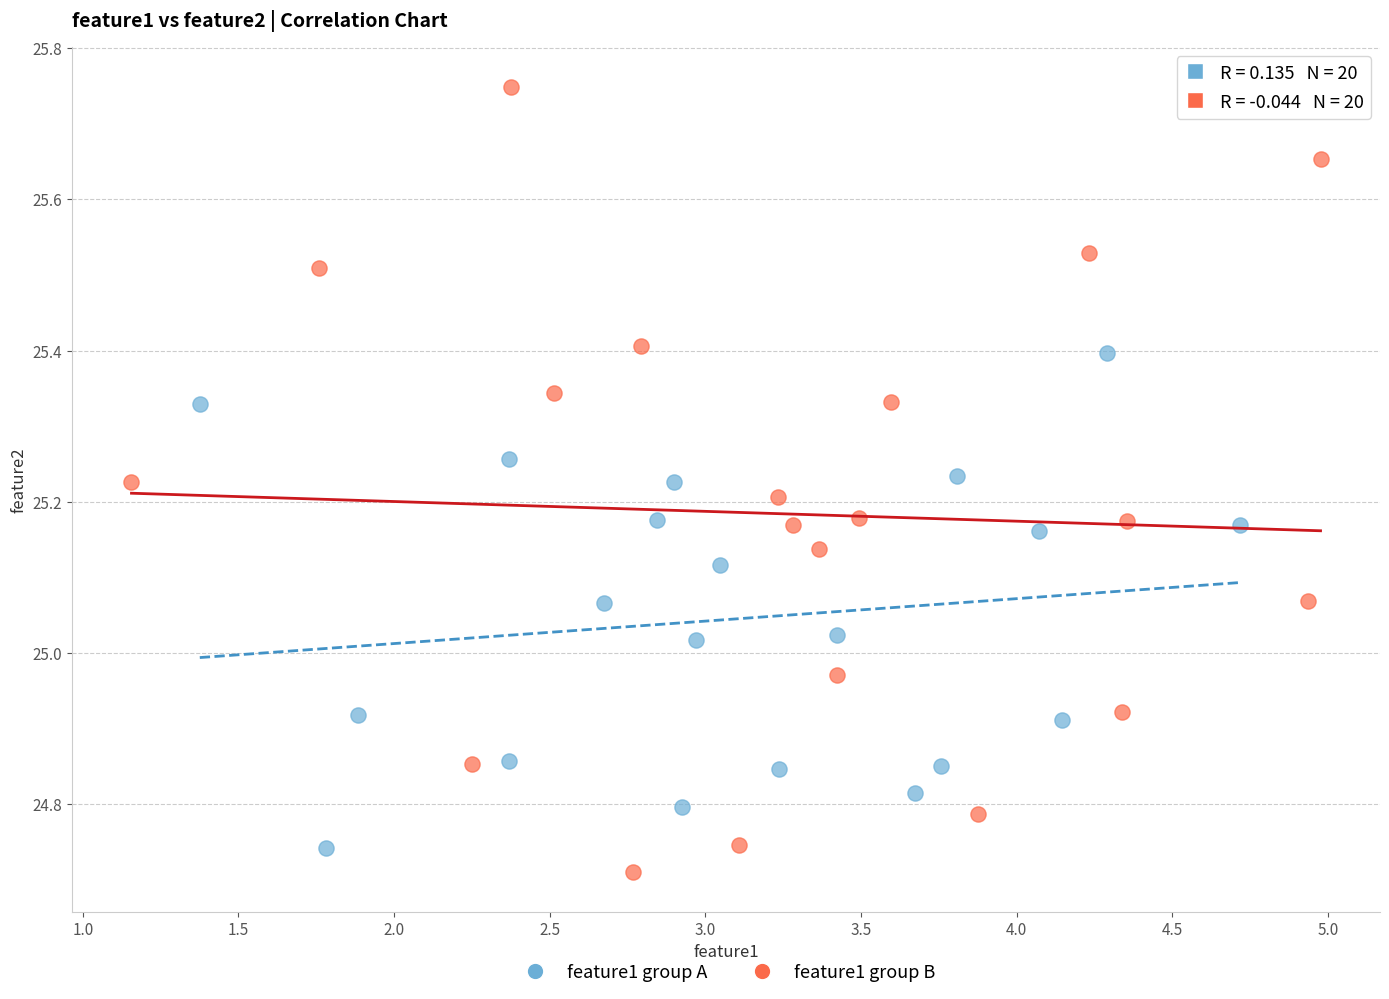

Which series contains the highest Y value?

feature1 group B